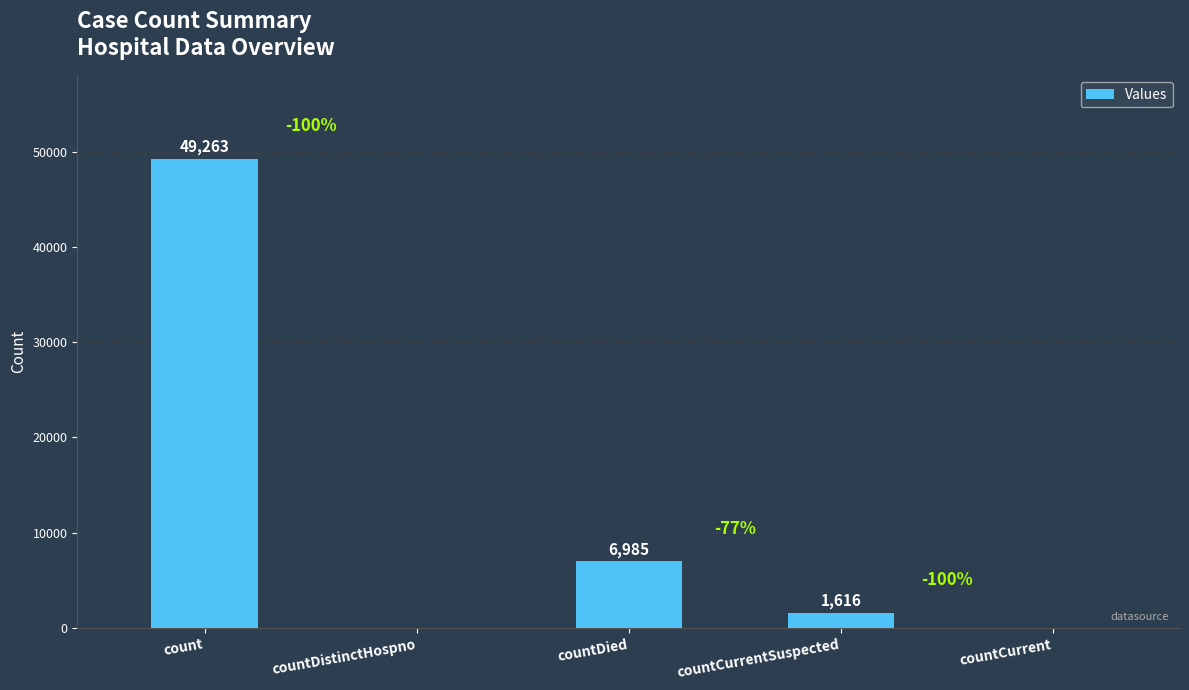

What is the sum of all values?

57864